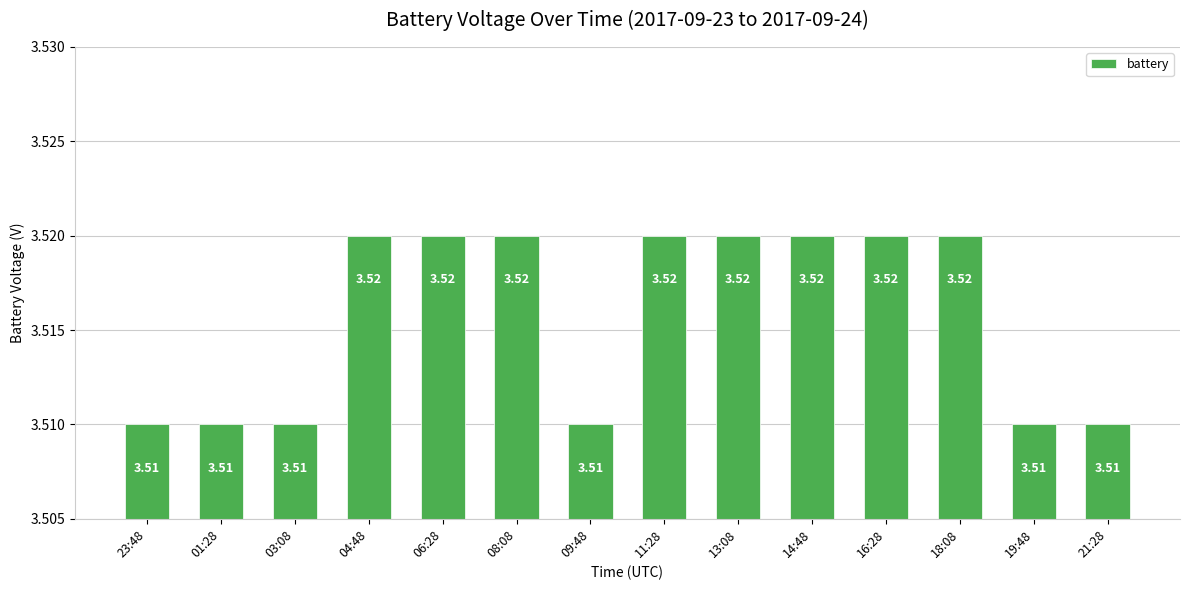

What position from the left is 08:08?

6